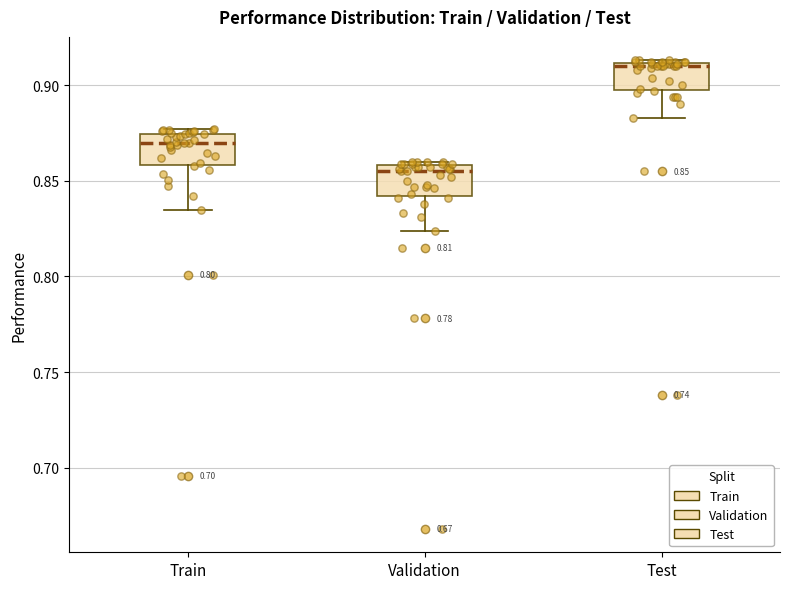

Which box has the highest median line?

Test